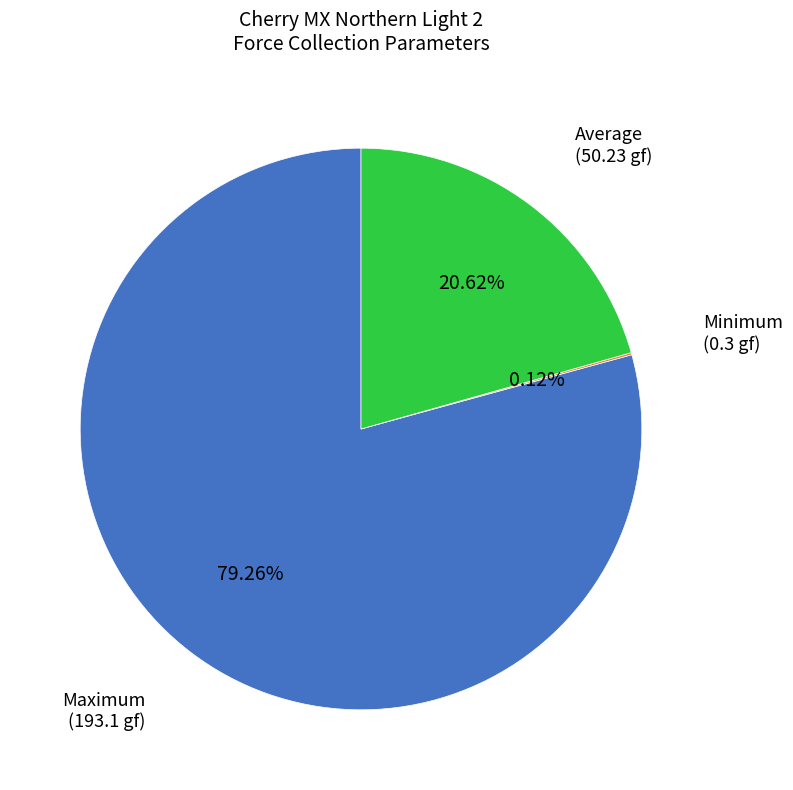

Is there a majority slice in this chart?

Yes